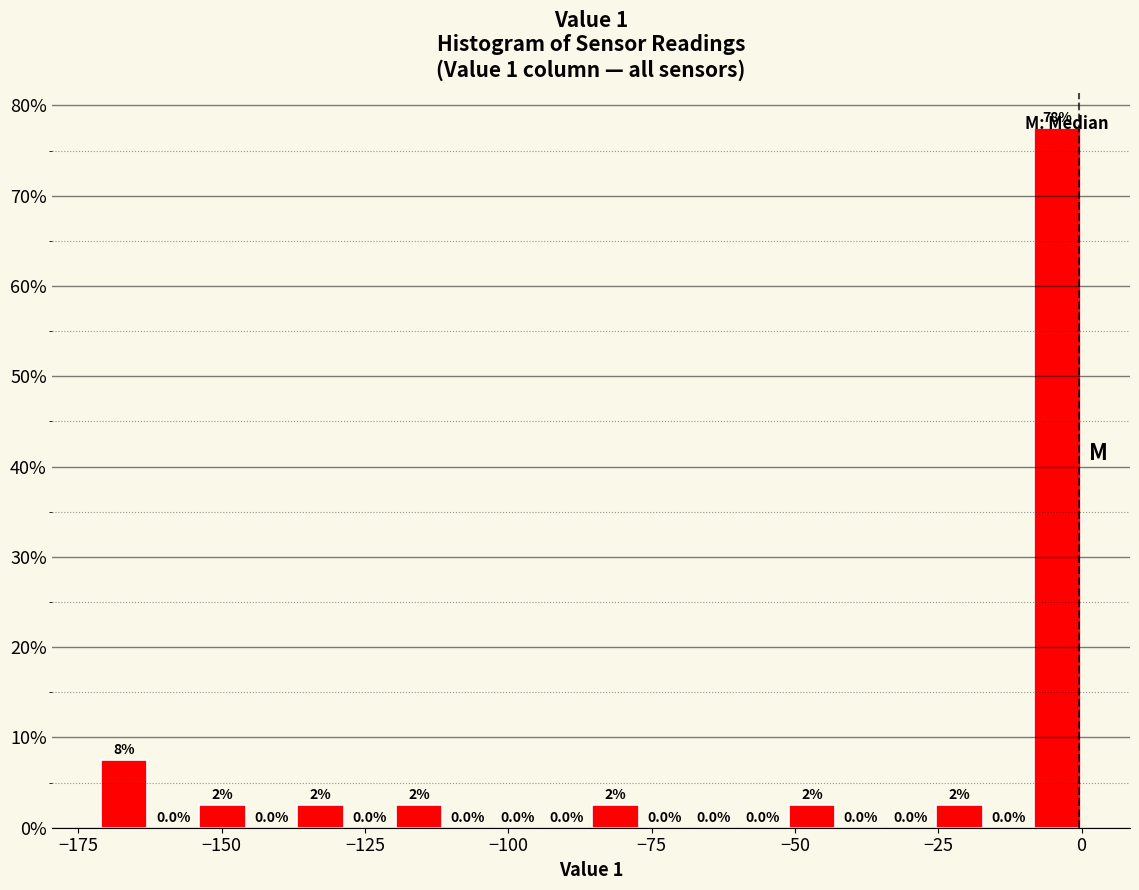

Around what value on the x-axis is the tallest bar? Give the approximate position of its centre, as read against the axis.

-5